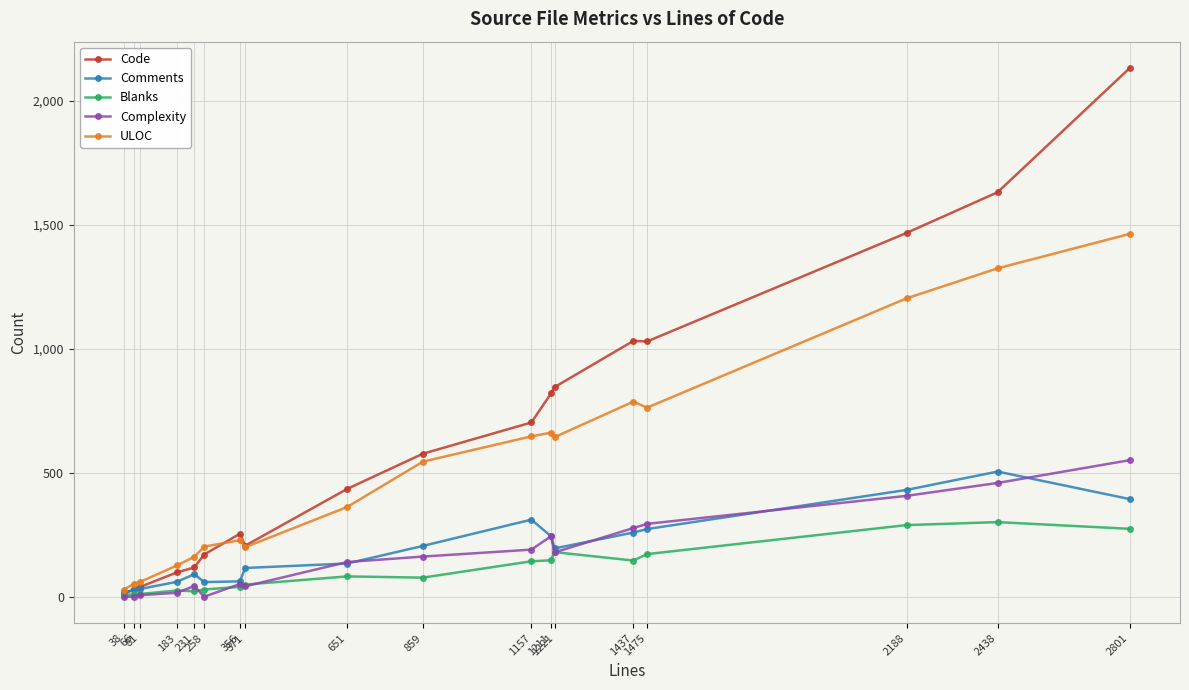

Between 66 and 356, which series saw the biggest shift?

Code